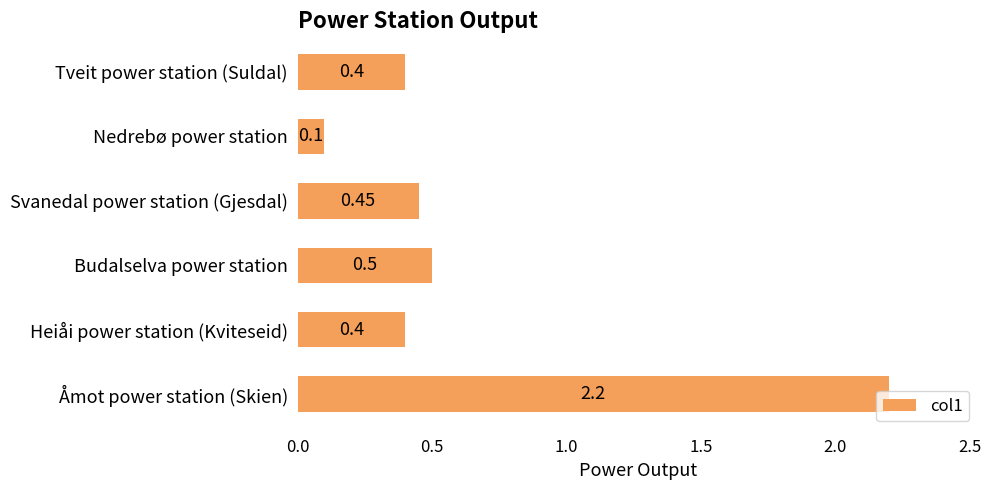

At which label is the value closest to 1?

Budalselva power station